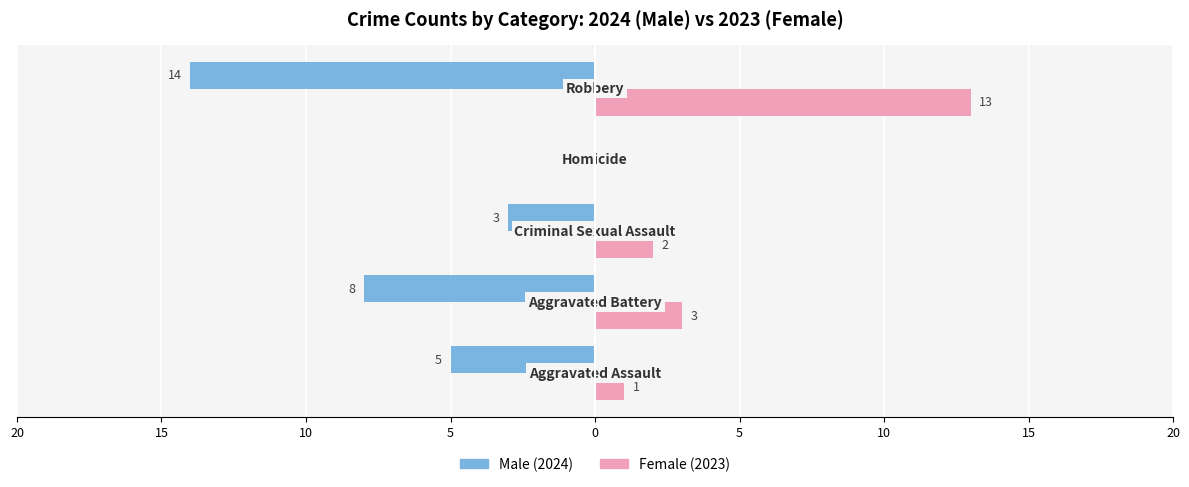

The Male series shows -14 at 0. True or false?

True